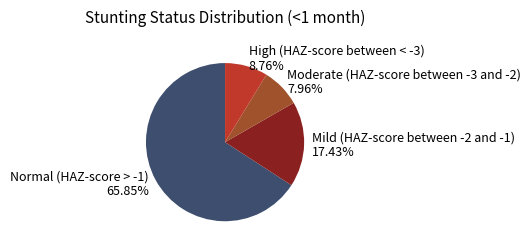

To the nearest percent, what portion does High (HAZ-score between < -3) represent?

9%